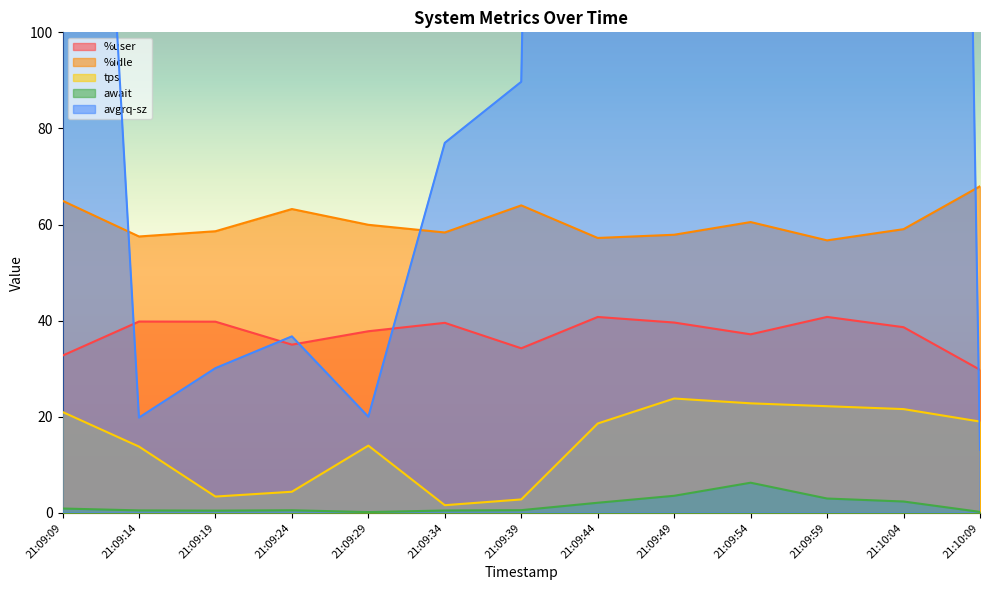

The value of avgrq-sz at 21:09:59 is 788.7. True or false?

False